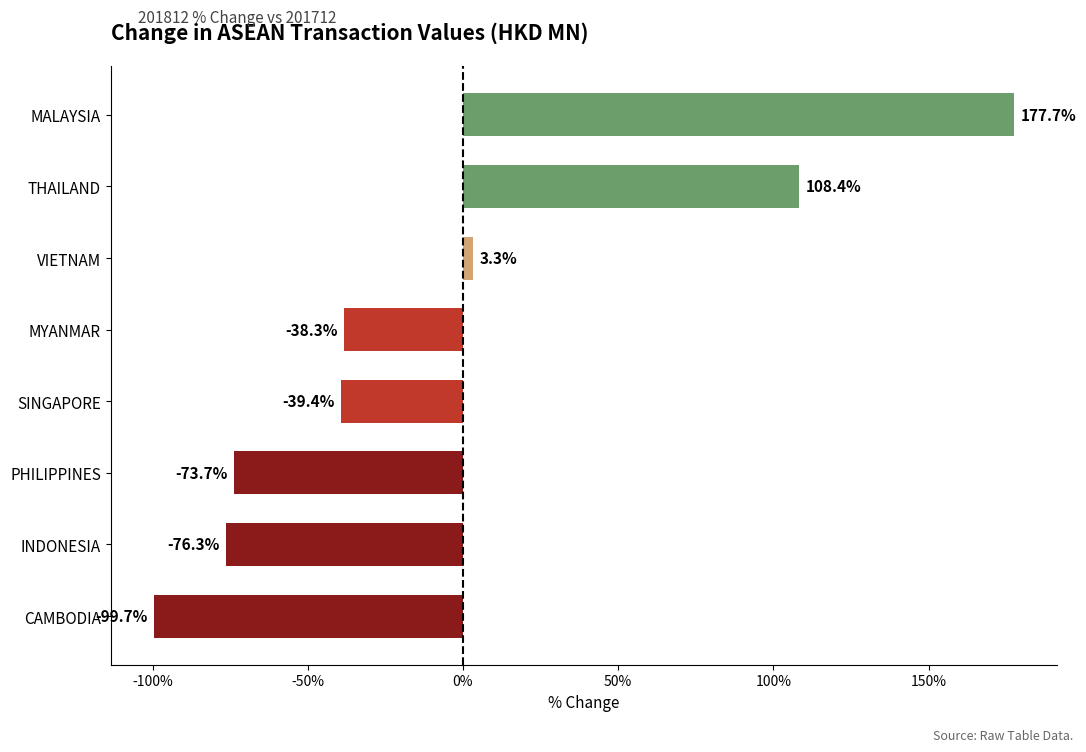

At which category does the chart reach its peak across all series?

MALAYSIA